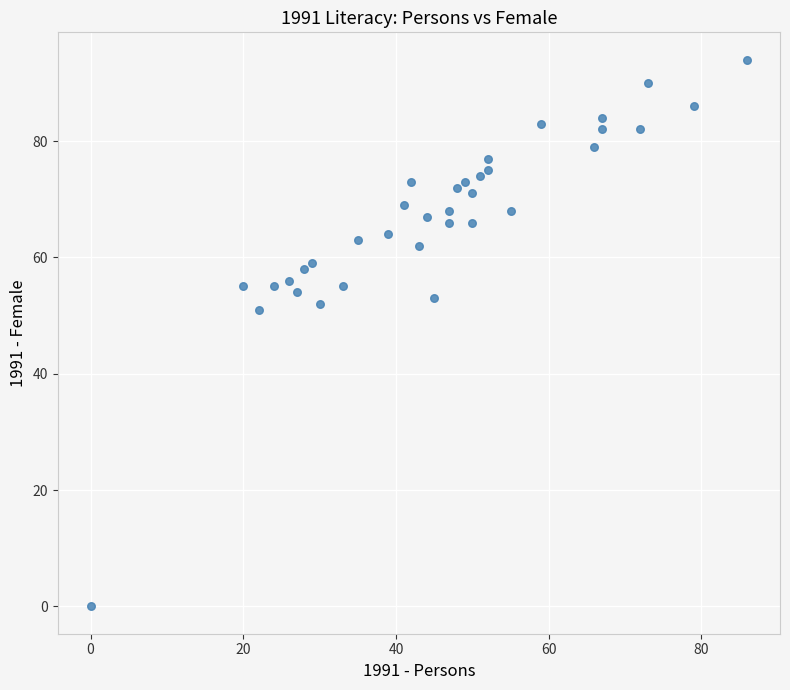

What is the range of X values (max minus min)?

86